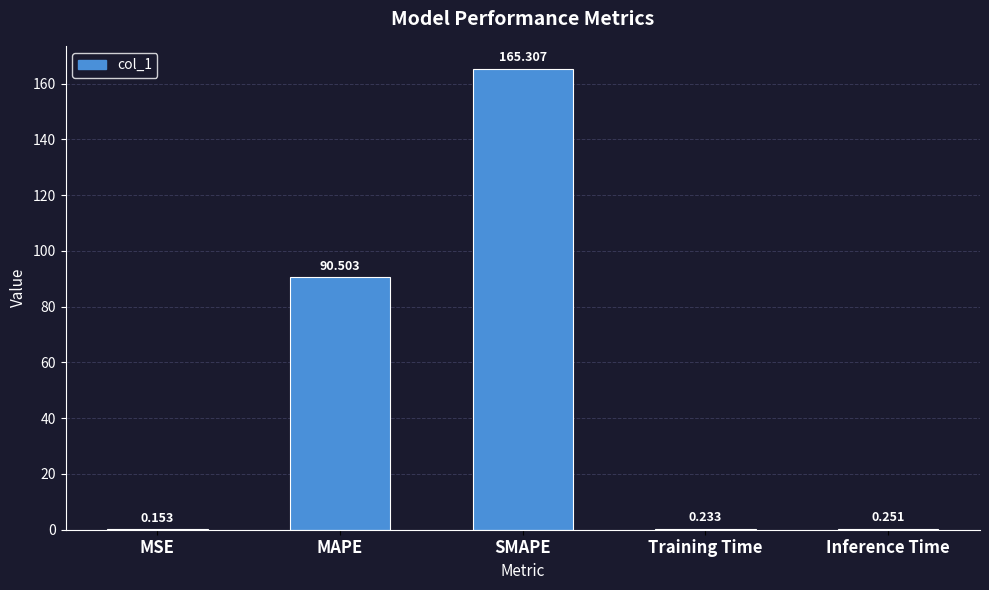

At which category does the chart reach its peak across all series?

SMAPE